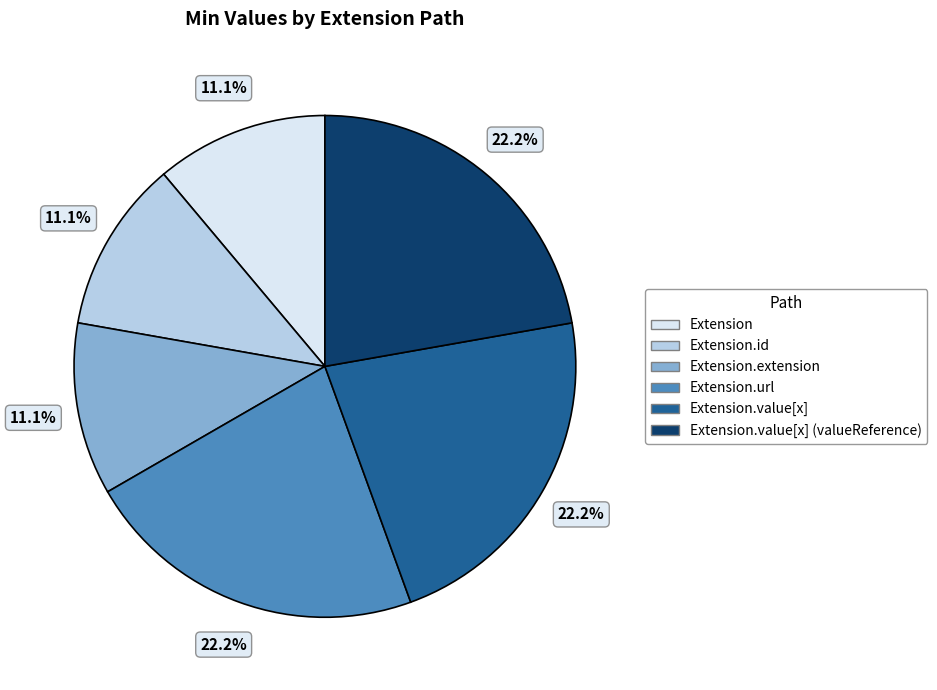

Is there any slice that represents more than half of the pie?

No